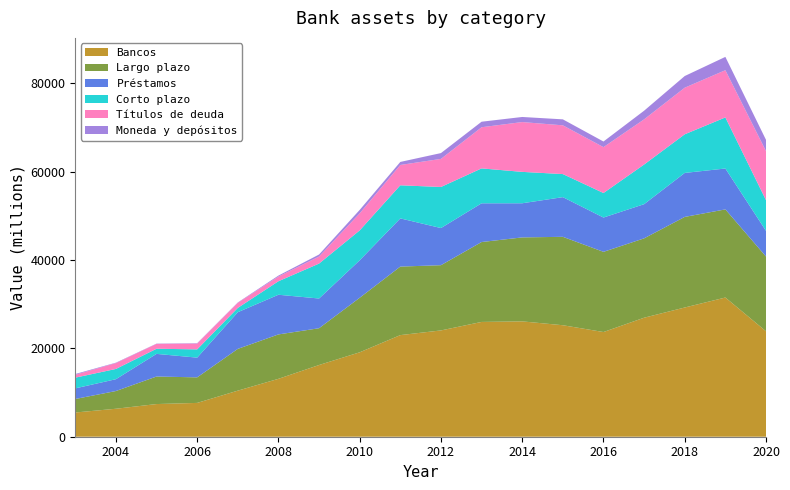

Reading right to left, list all the values displayed in this chart.

Largo plazo: 2020=16924	2019=19954	2018=20512	2017=17970	2016=18155	2015=20021	2014=19012	2013=18090	2012=14770	2011=15514	2010=12347	2009=8326	2008=10054	2007=9458	2006=5783	2005=6235	2004=4013	2003=3058
Títulos de deuda: 2020=11108	2019=10696	2018=10553	2017=10230	2016=10388	2015=11037	2014=11279	2013=9318	2012=6361	2011=4602	2010=3859	2009=1597	2008=1071	2007=1154	2006=1315	2005=1108	2004=1335	2003=650
Préstamos: 2020=5816	2019=9259	2018=9960	2017=7740	2016=7768	2015=8983	2014=7732	2013=8772	2012=8409	2011=10912	2010=8488	2009=6729	2008=8983	2007=8304	2006=4468	2005=5127	2004=2679	2003=2408
Corto plazo: 2020=6954	2019=11565	2018=8748	2017=8977	2016=5553	2015=5224	2014=7107	2013=7903	2012=9300	2011=7496	2010=6768	2009=7913	2008=3056	2007=975	2006=1873	2005=1162	2004=2321	2003=2426
Moneda y depósitos: 2020=2541	2019=3014	2018=2640	2017=1956	2016=1273	2015=1355	2014=1152	2013=1251	2012=1316	2011=688	2010=781	2009=456	2008=212	2007=77	2006=85	2005=58	2004=85	2003=175
Bancos: 2020=23878	2019=31520	2018=29260	2017=26947	2016=23708	2015=25244	2014=26119	2013=25993	2012=24070	2011=23010	2010=19115	2009=16239	2008=13110	2007=10433	2006=7656	2005=7397	2004=6334	2003=5484